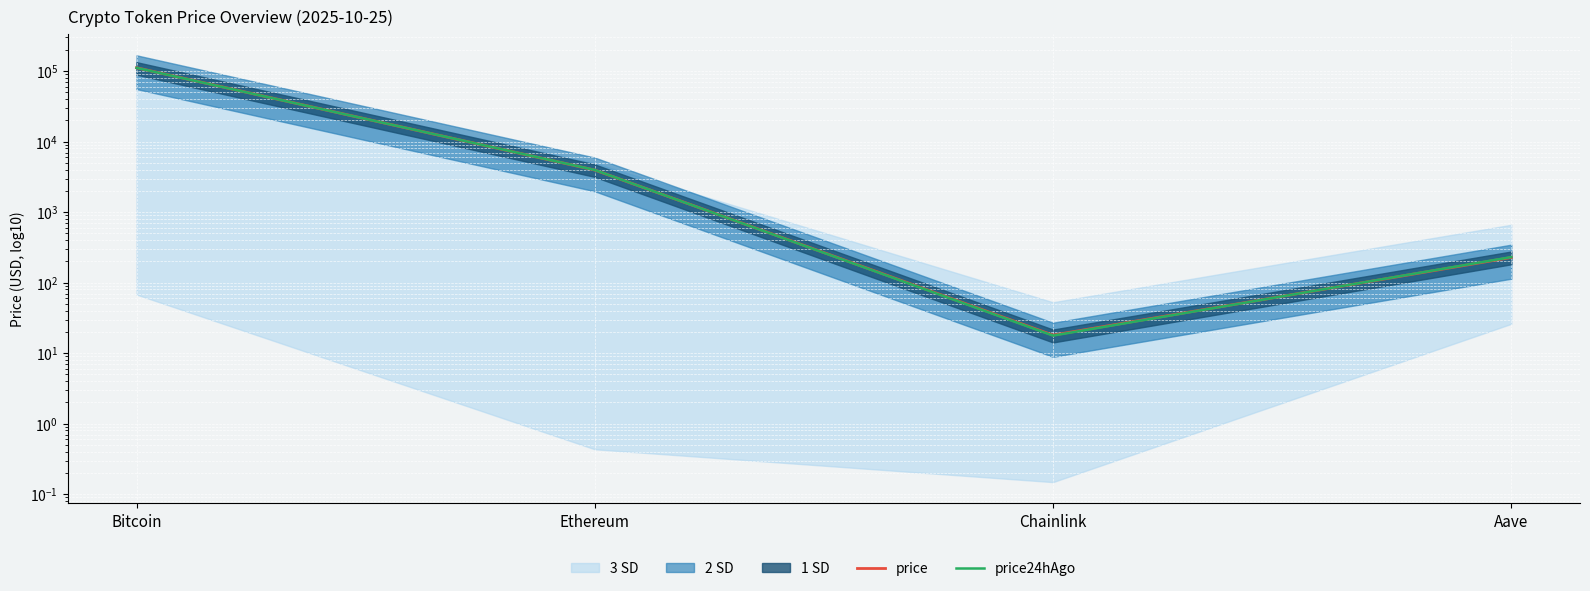

Between which two adjacent categories do price and price24hAgo first intersect?

Bitcoin and Ethereum